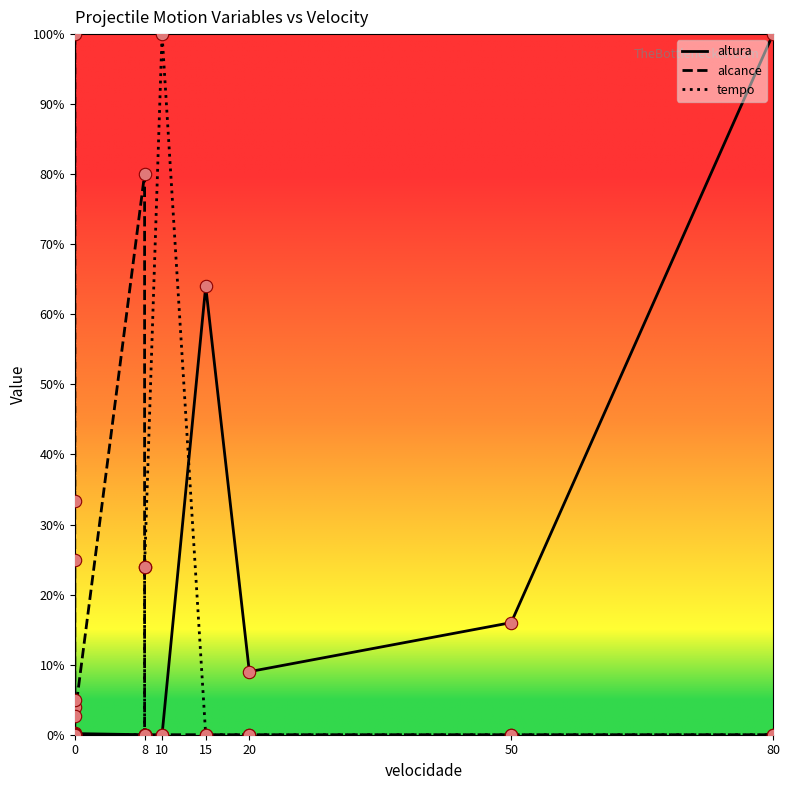

Which series has the largest total across all categories?

alcance